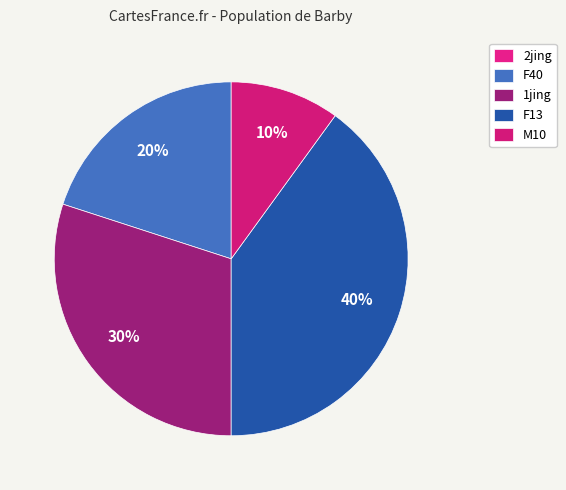

Between F13 and M10, which is larger?

F13